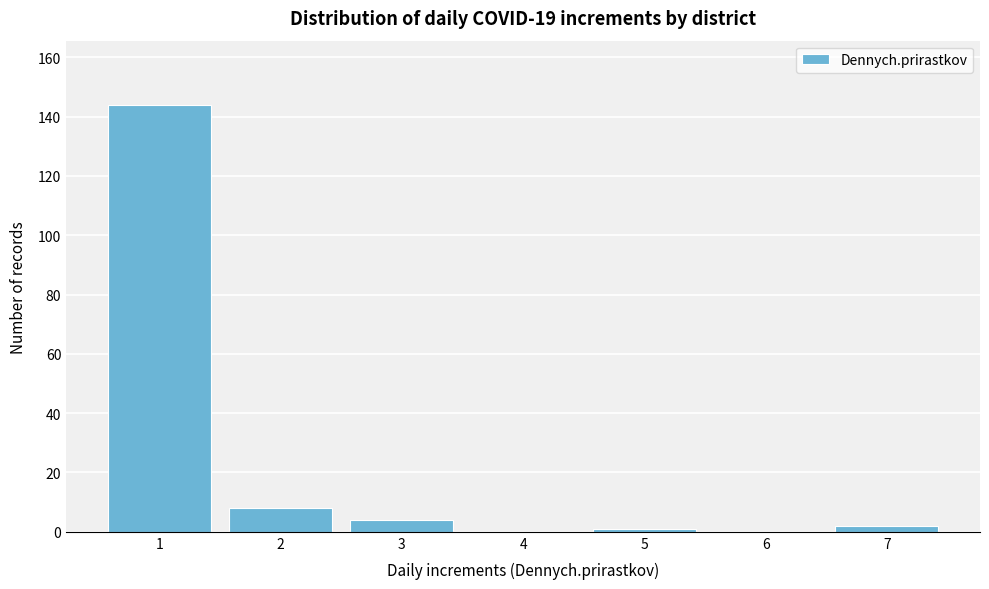

Reading right to left, transcribe all the data shown in this chart.

7=2	6=0	5=1	4=0	3=4	2=8	1=144